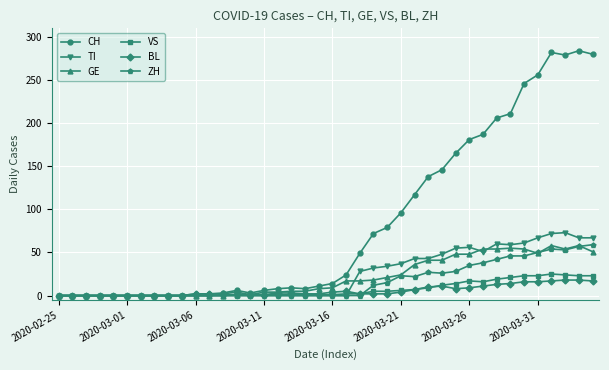

What is the highest value of the ZH series?

59